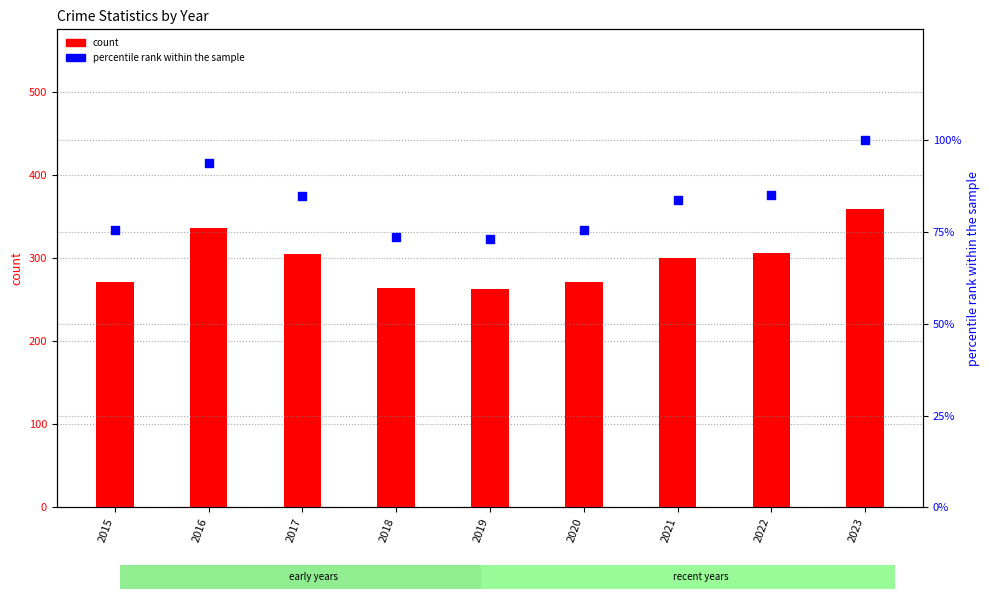

Which series has the largest total across all categories?

count